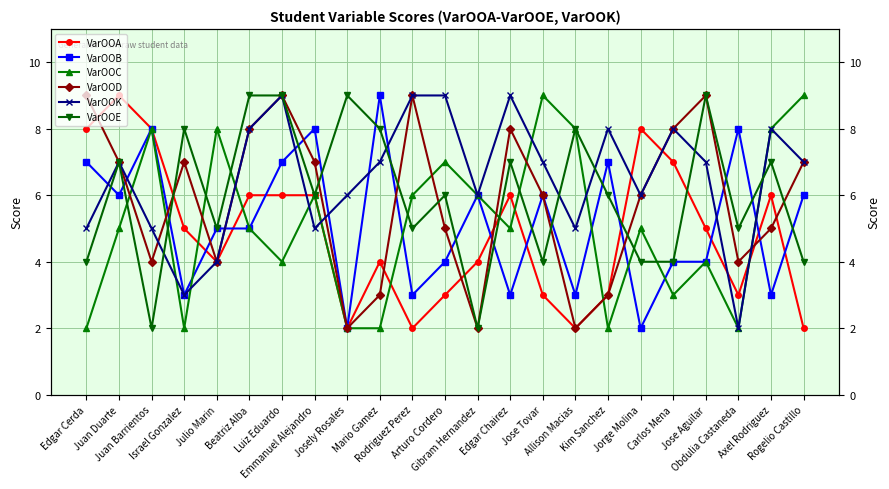

Does the chart have visible grid lines?

Yes